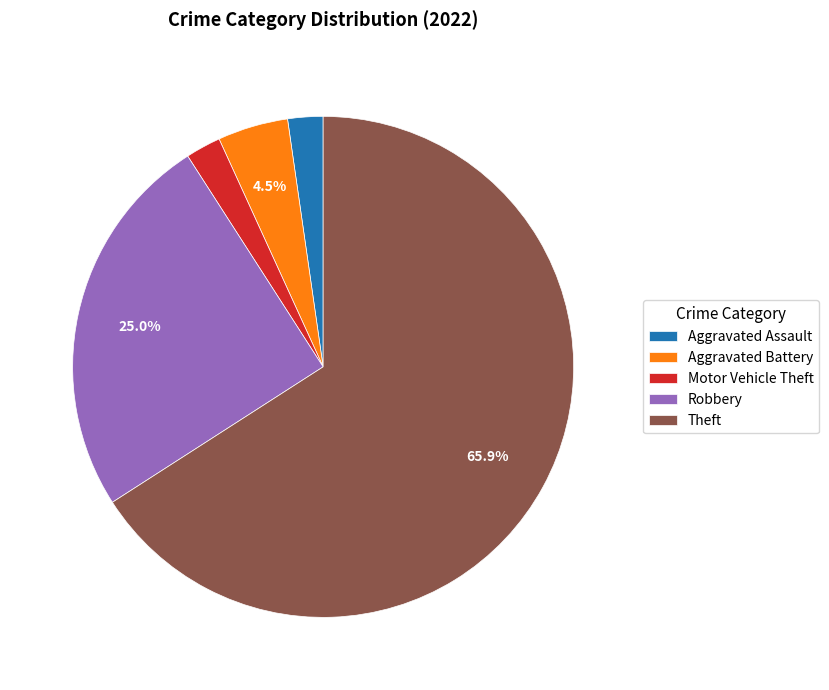

How many segments does this pie chart have?

5